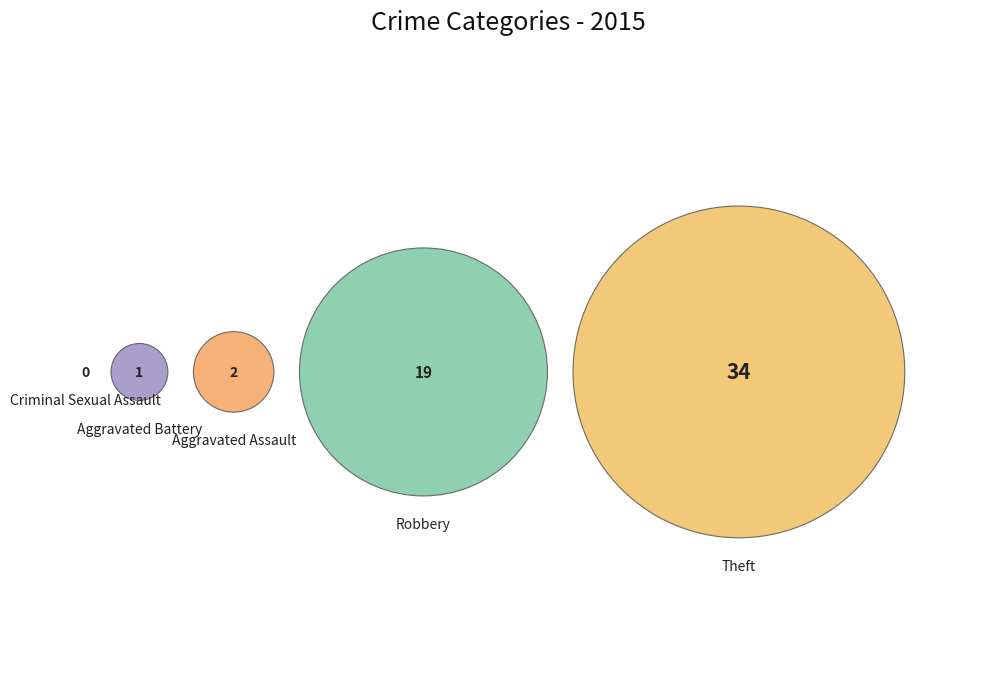

What percentage is the Robbery slice, to the nearest percent?

34%